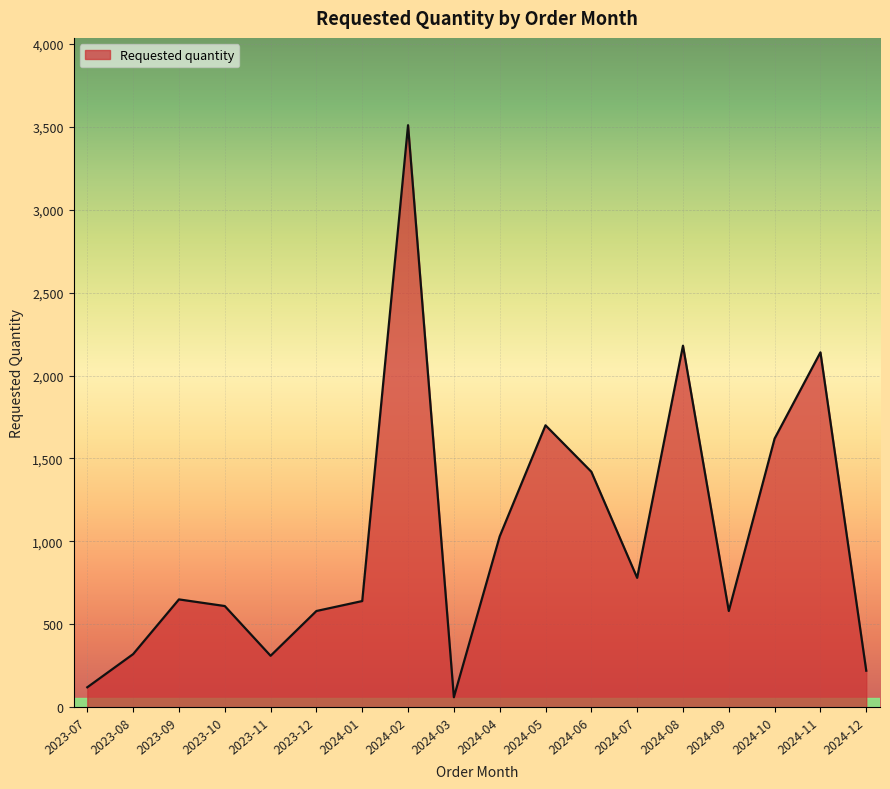

How many lines are shown in the chart?

1